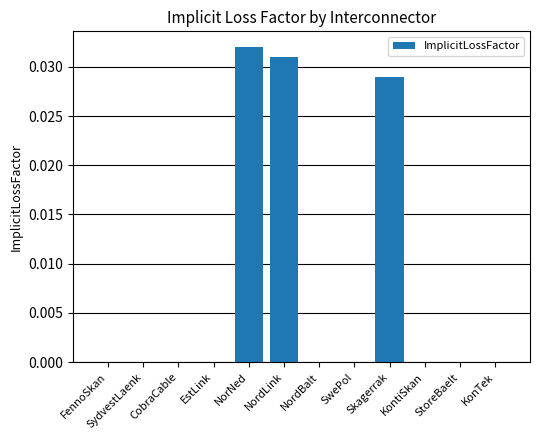

The value at SydvestLaenk is 0.0. True or false?

True